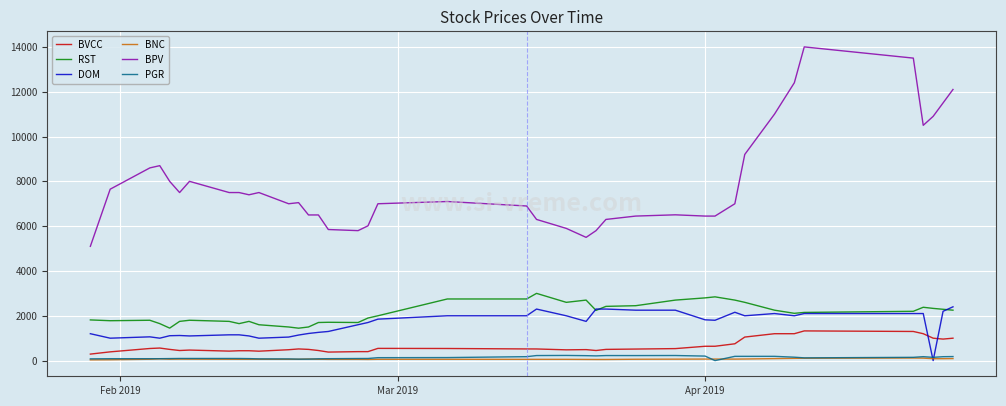

Which series has the largest total across all categories?

BPV